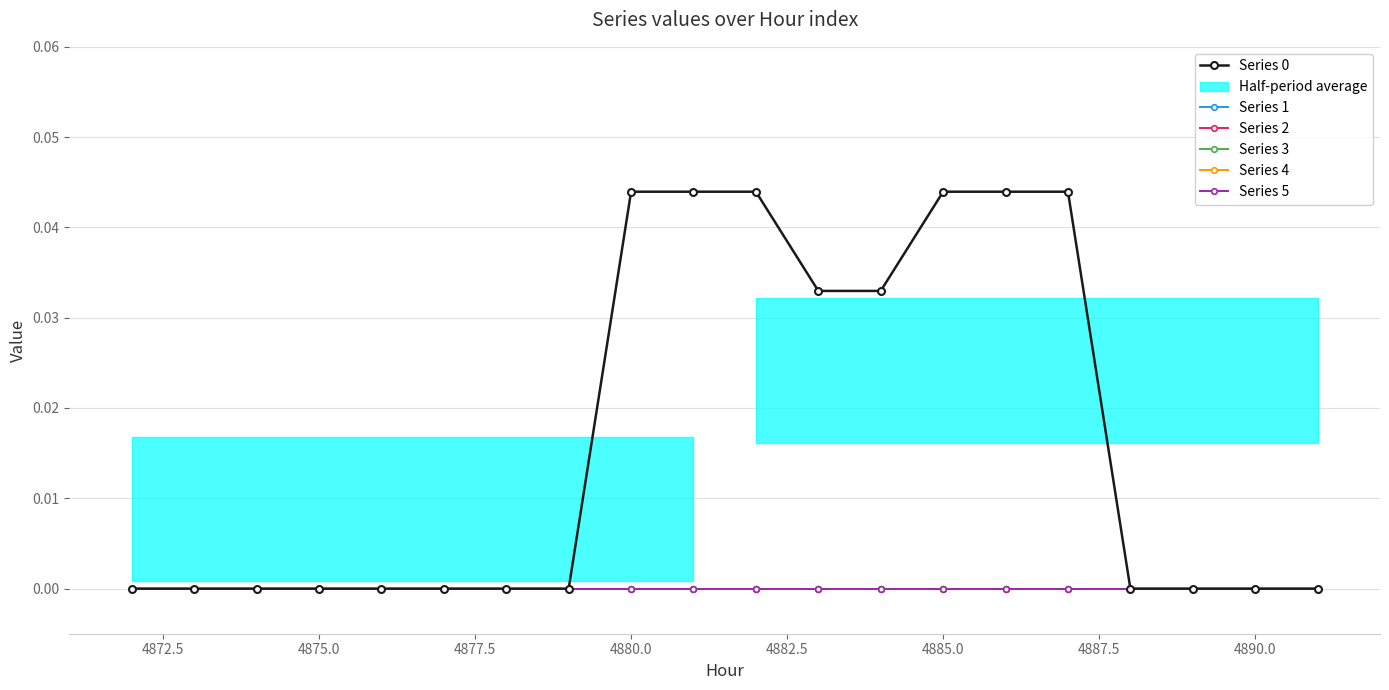

Does the chart have visible grid lines?

Yes